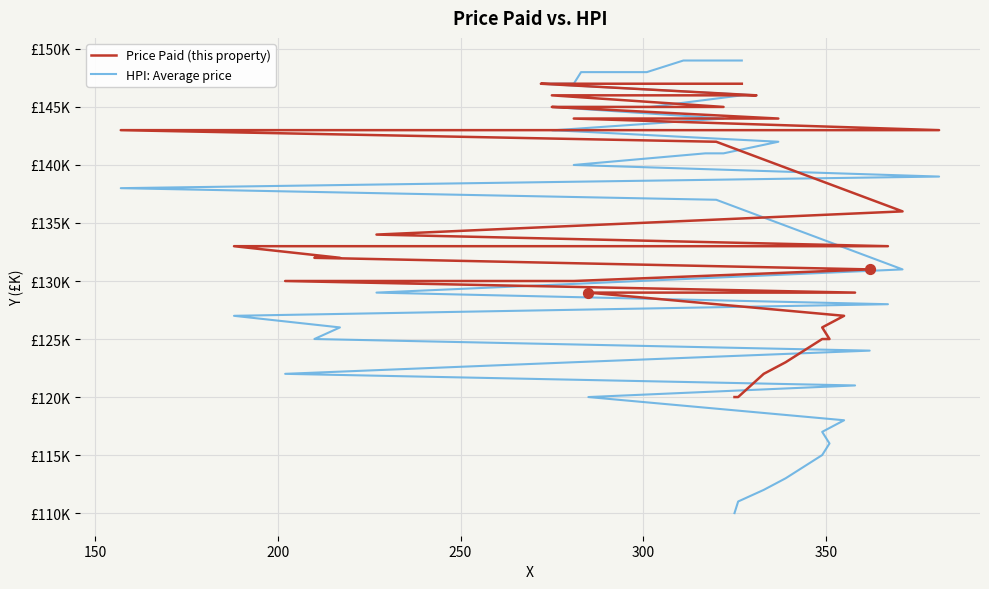

Which series has the largest total across all categories?

Price Paid (this property)